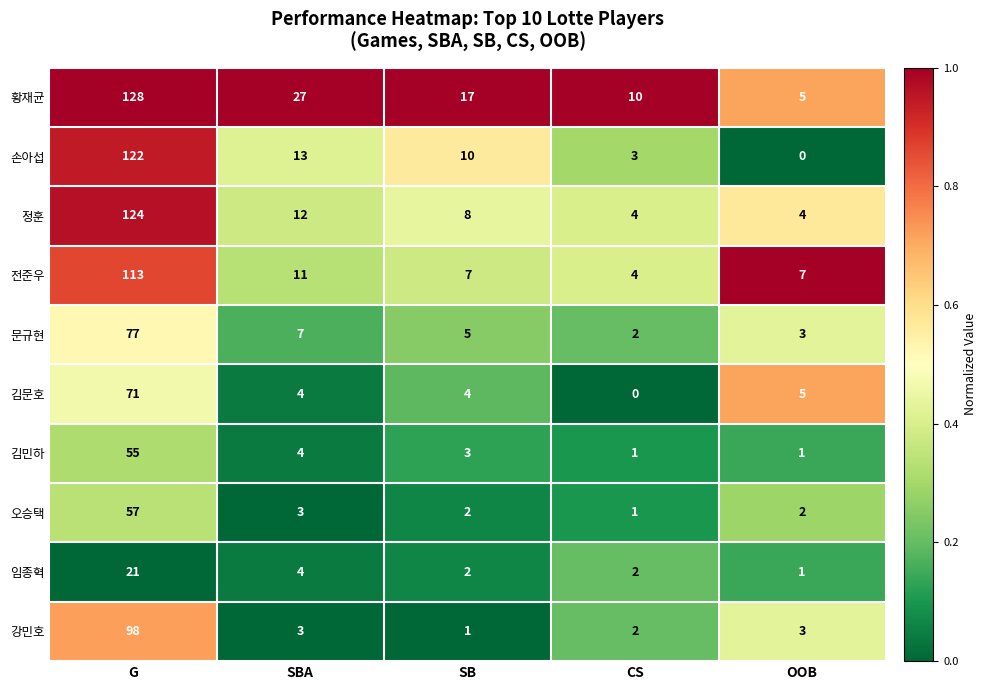

Is the value of 황재균 at G greater than the value of 김문호 at SBA?

Yes